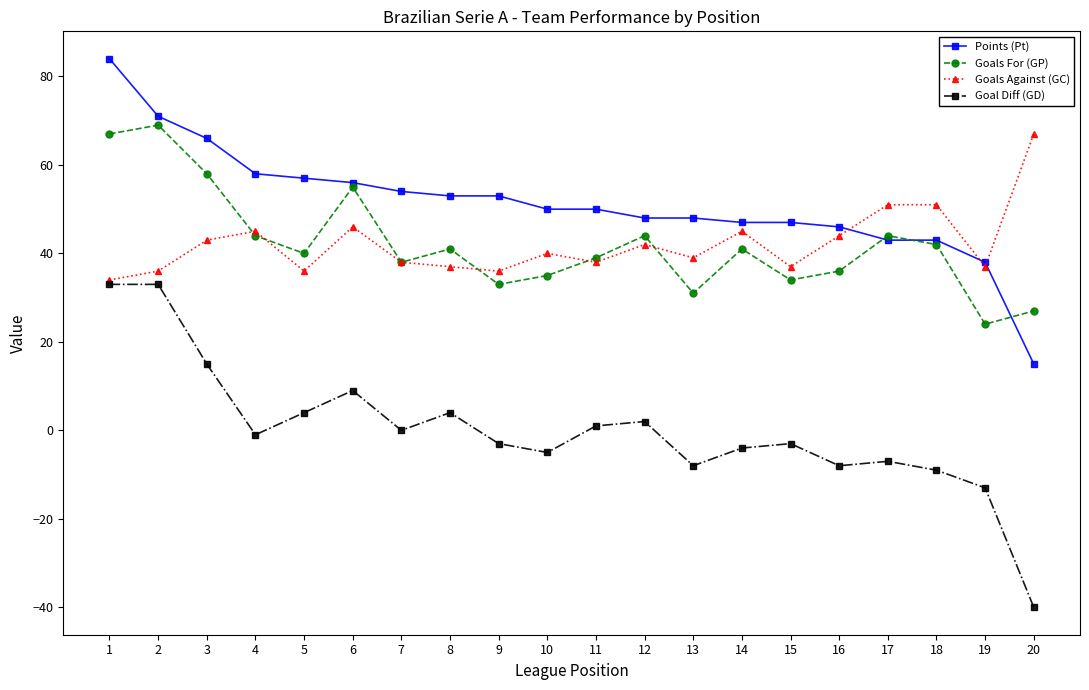

At which label does Points (Pt) first exceed 50?

1